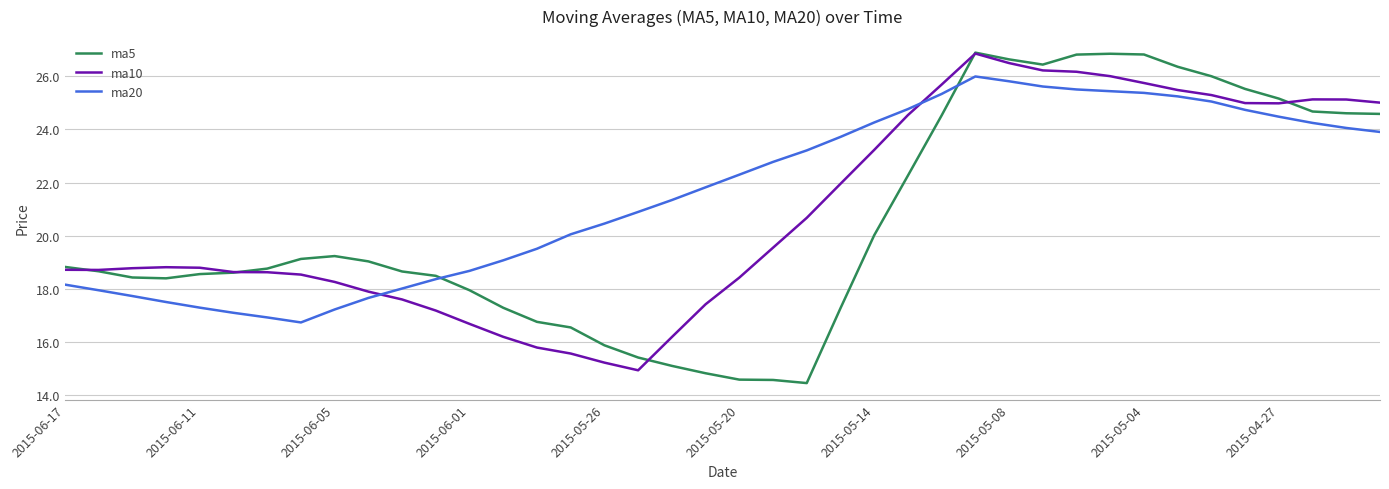

What is the highest value of the ma10 series?

26.9